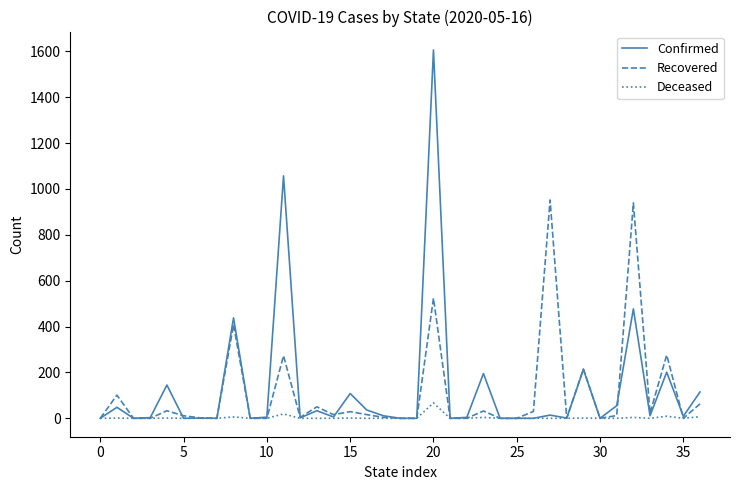

Which series has the largest range (max minus min)?

Confirmed